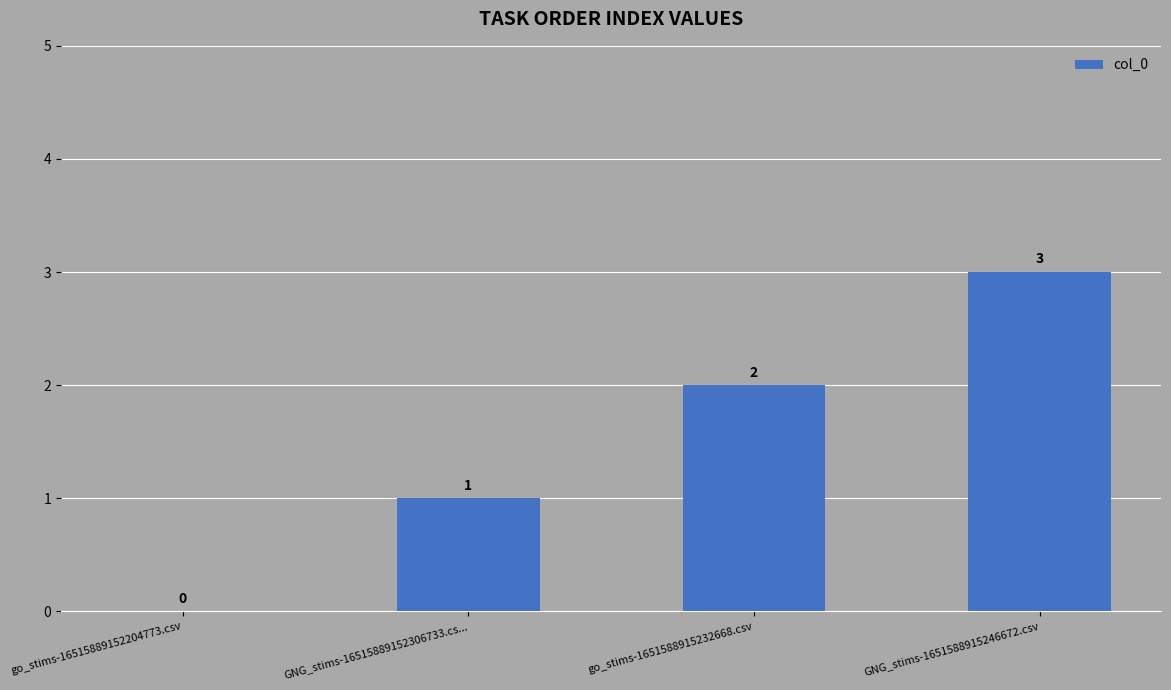

Are the bars horizontal?

No